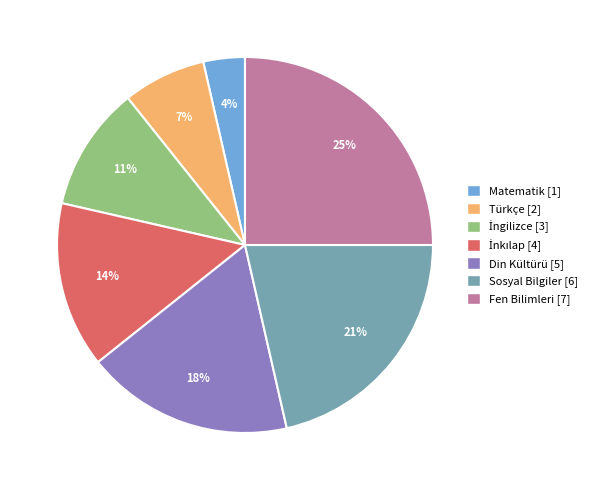

To the nearest percent, what is the average slice percentage?

14%